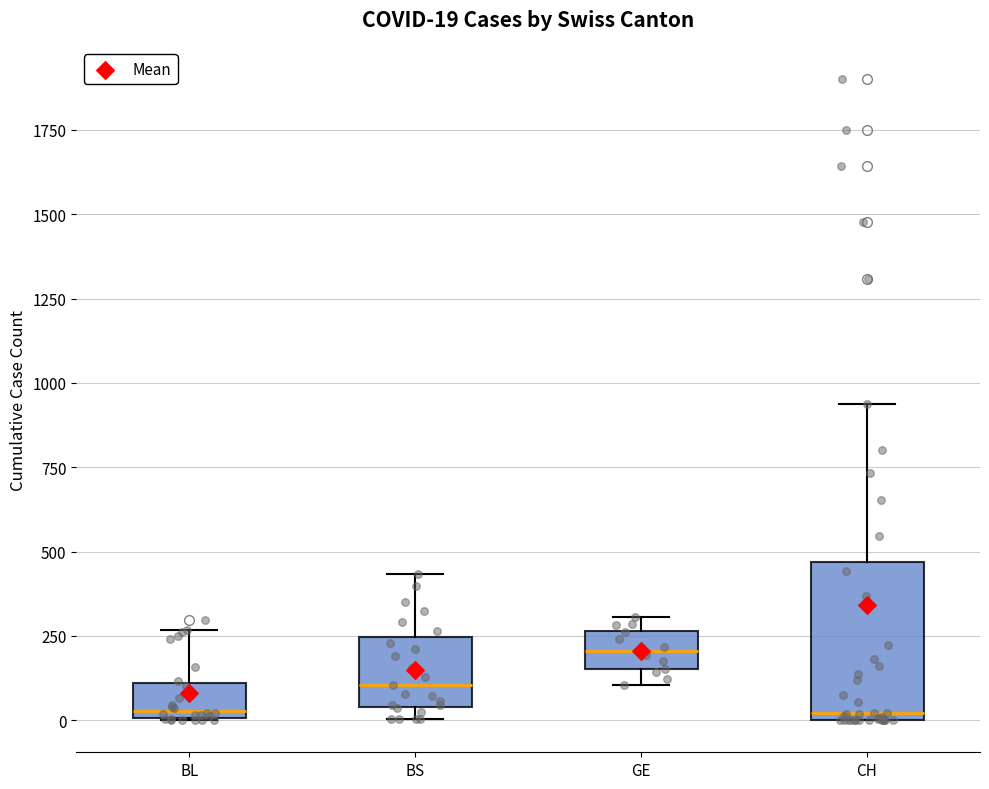

Comparing the boxes themselves (not the whiskers), which one is the tallest?

CH